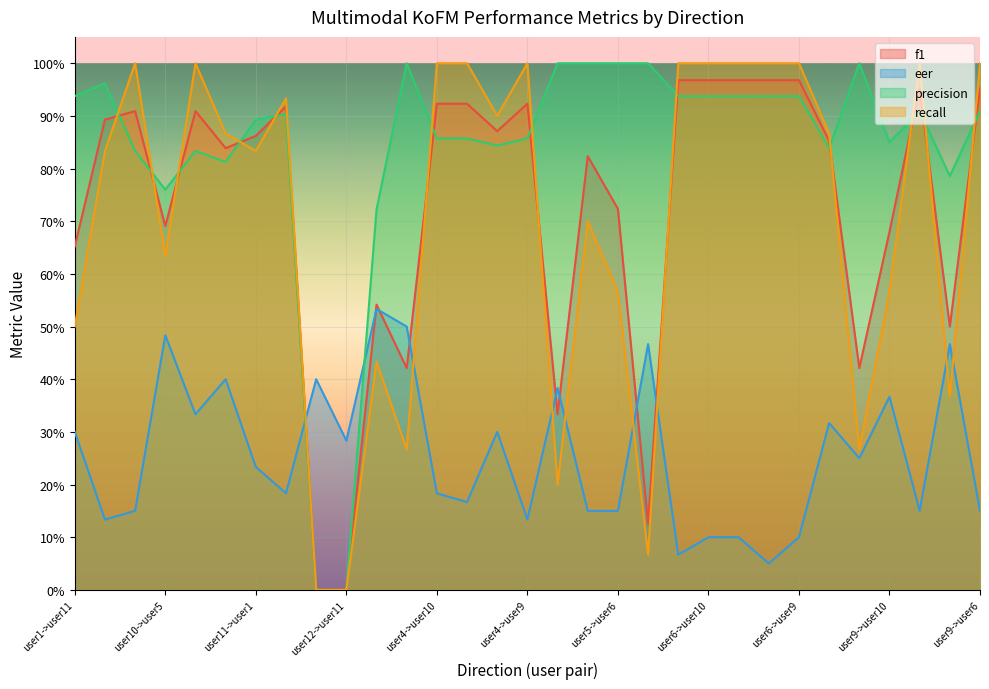

Which series has the largest range (max minus min)?

precision